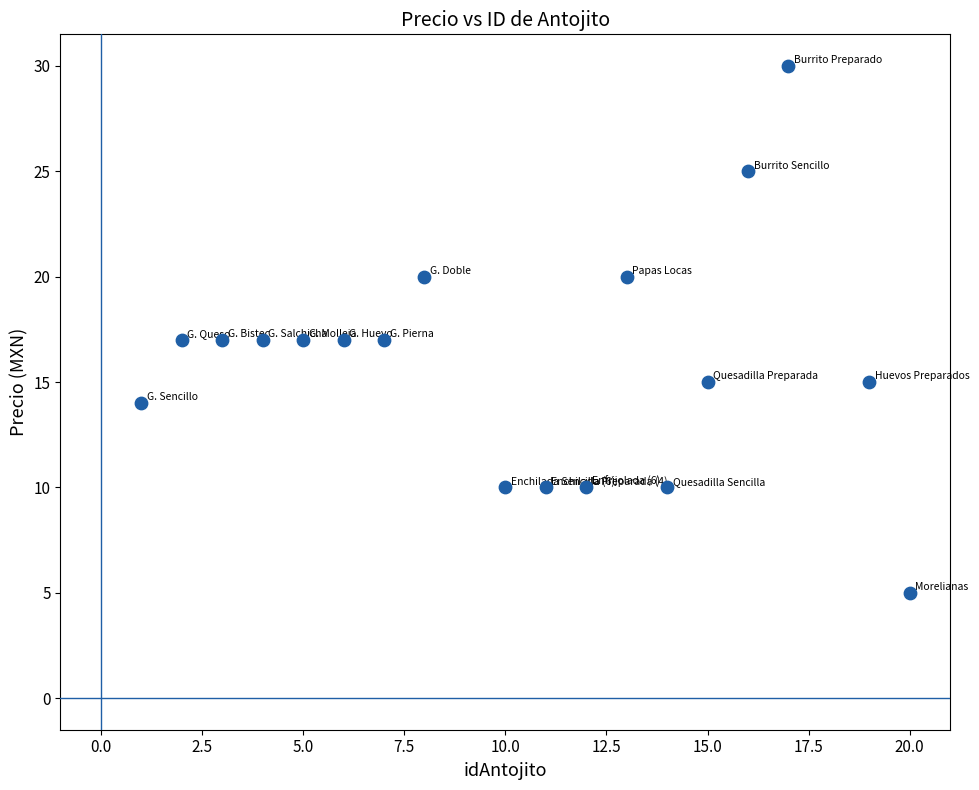

What is the range of Y values (max minus min)?

25